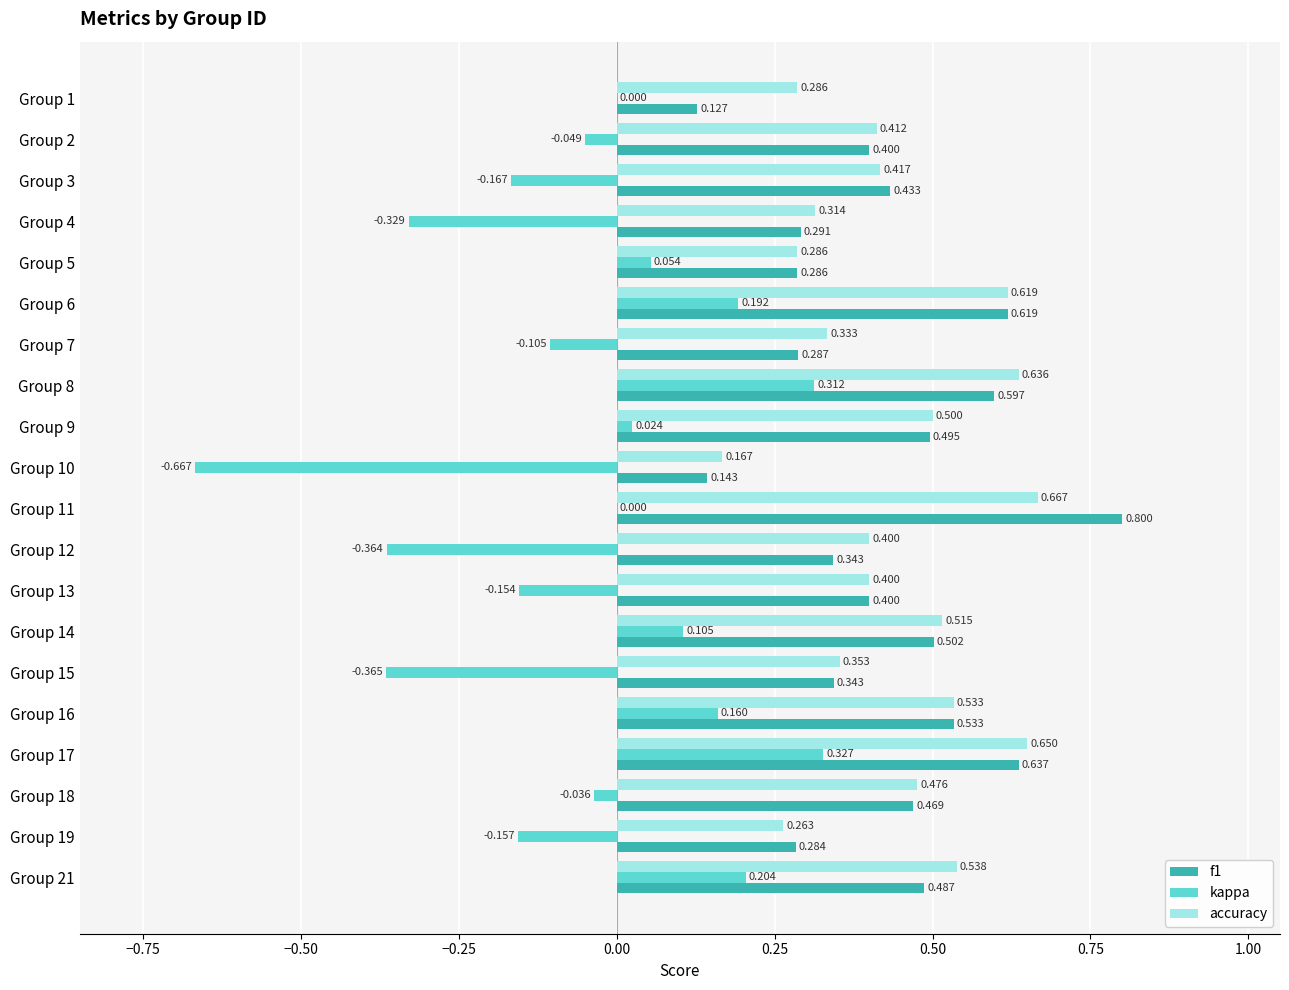

Is the value of f1 at Group 14 greater than the value of kappa at Group 8?

Yes